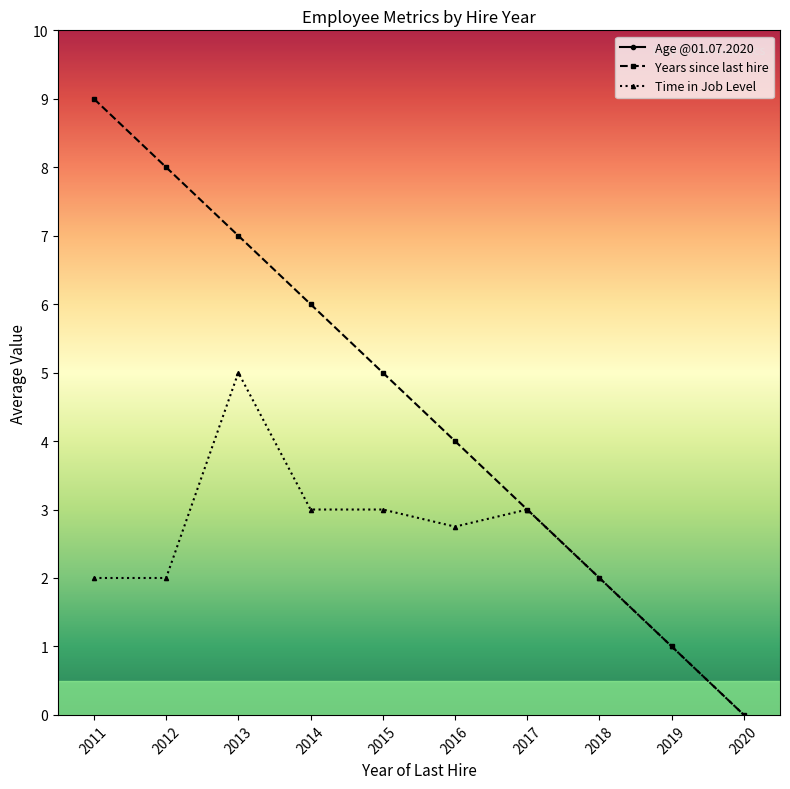

What is the value of the Age @01.07.2020 point at the 5th from the left?

34.2